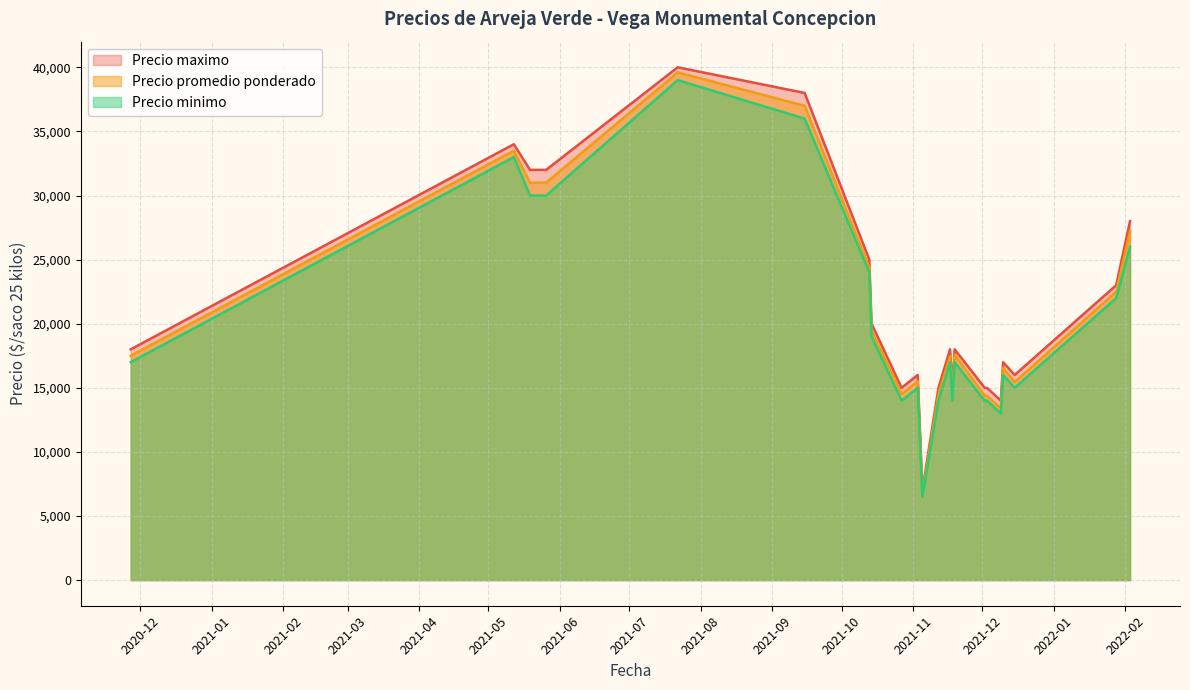

What is the smallest value displayed?

6500